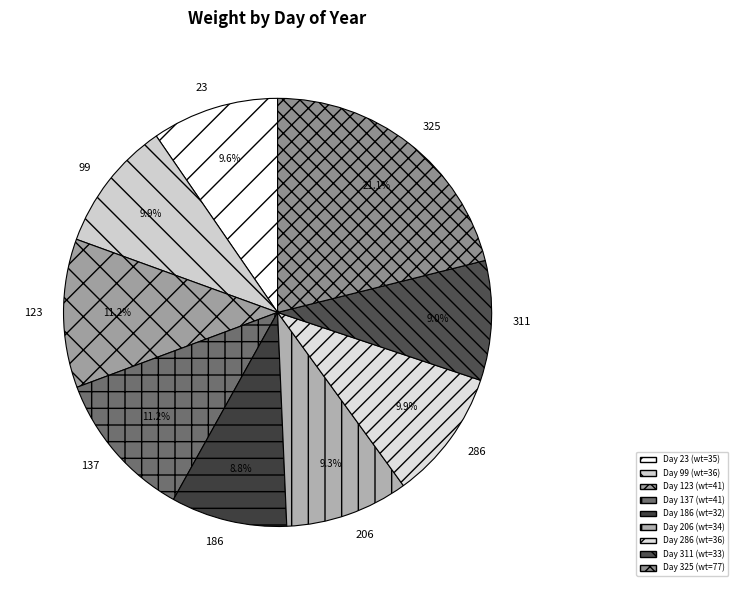

Does 286 represent more than half of the total?

No